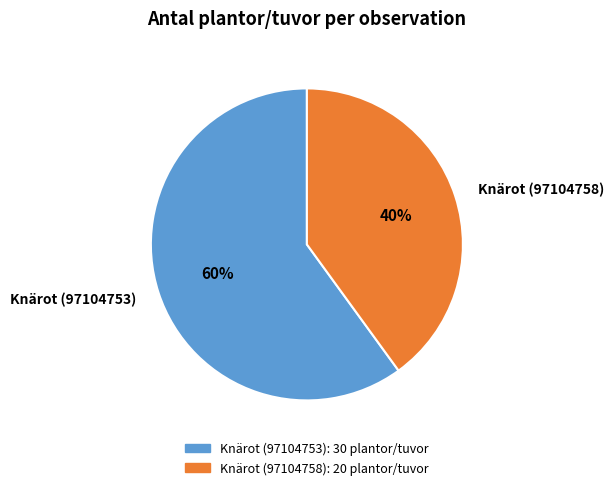

Count the number of slices in the pie.

2